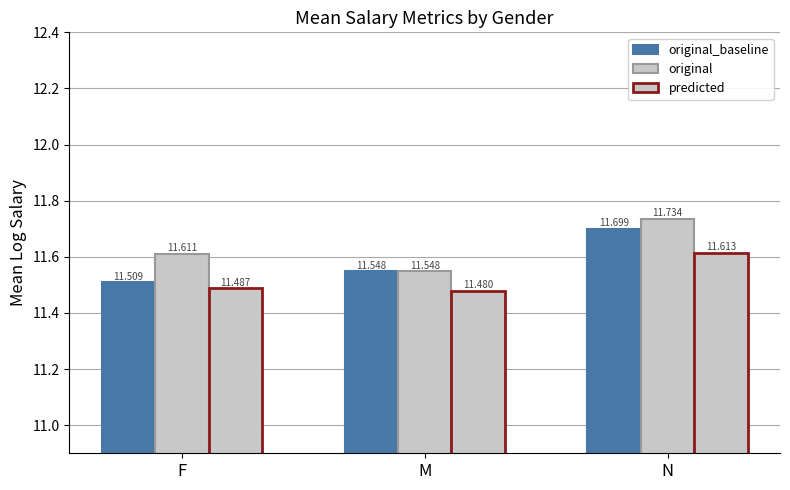

How many predicted values are between 11 and 12?

3